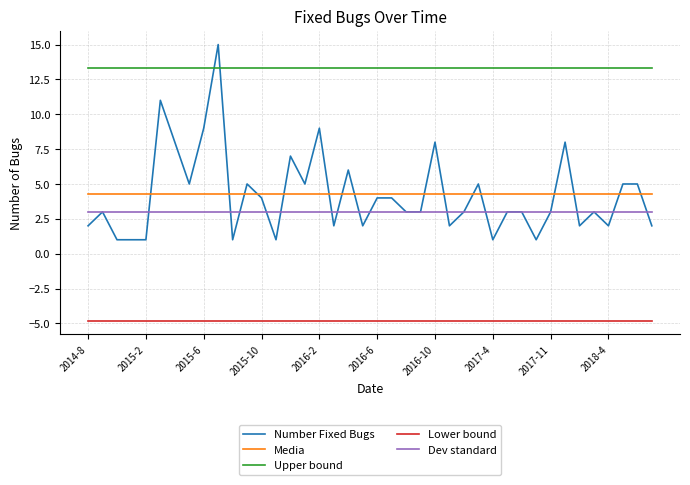

What is the maximum value for Number Fixed Bugs?

15.0